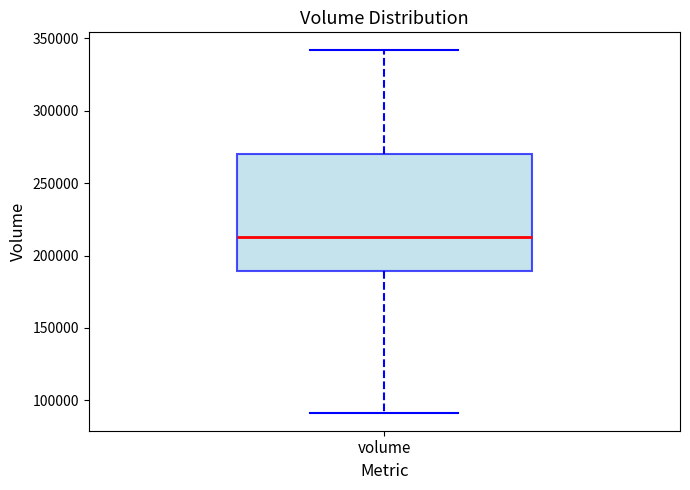

Read this box plot against the y-axis: the position of the median line, the range covered by the box, and the ends of both whiskers. The values are not printed on the chart, so give them approximately, as read against the axis.

median 215000, box 190000 to 270000, whiskers 90000 to 340000